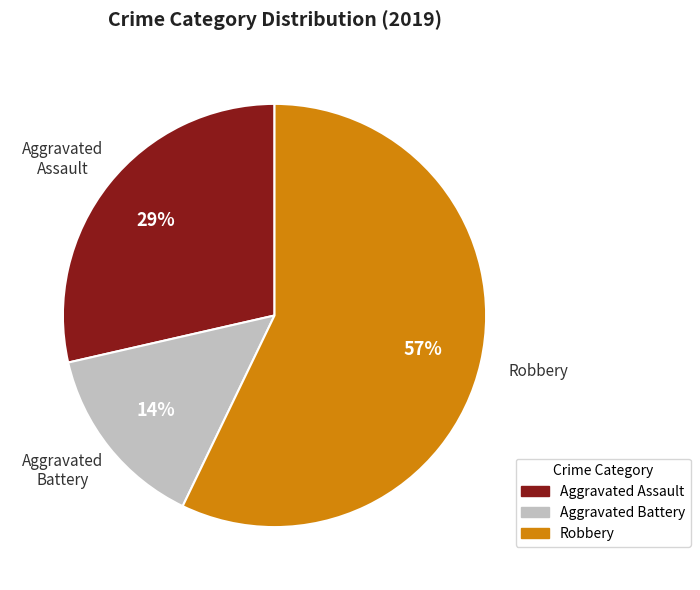

To the nearest percent, what is the difference between the largest and smallest slice percentages?

43%